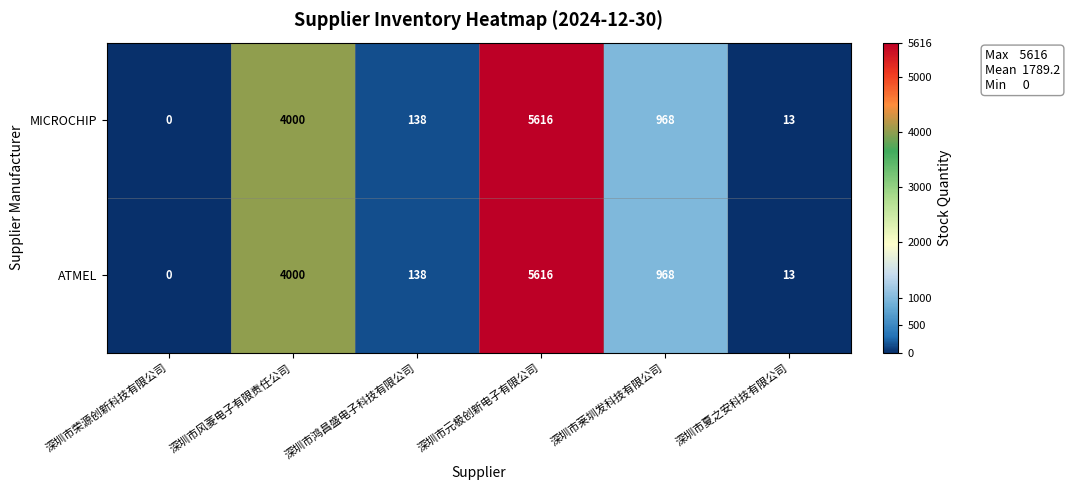

List the labels in order of ATMEL value, largest first.

深圳市元极创新电子有限公司, 深圳市风菱电子有限责任公司, 深圳市莱圳发科技有限公司, 深圳市鸿昌盛电子科技有限公司, 深圳市夏之安科技有限公司, 深圳市荣源创新科技有限公司